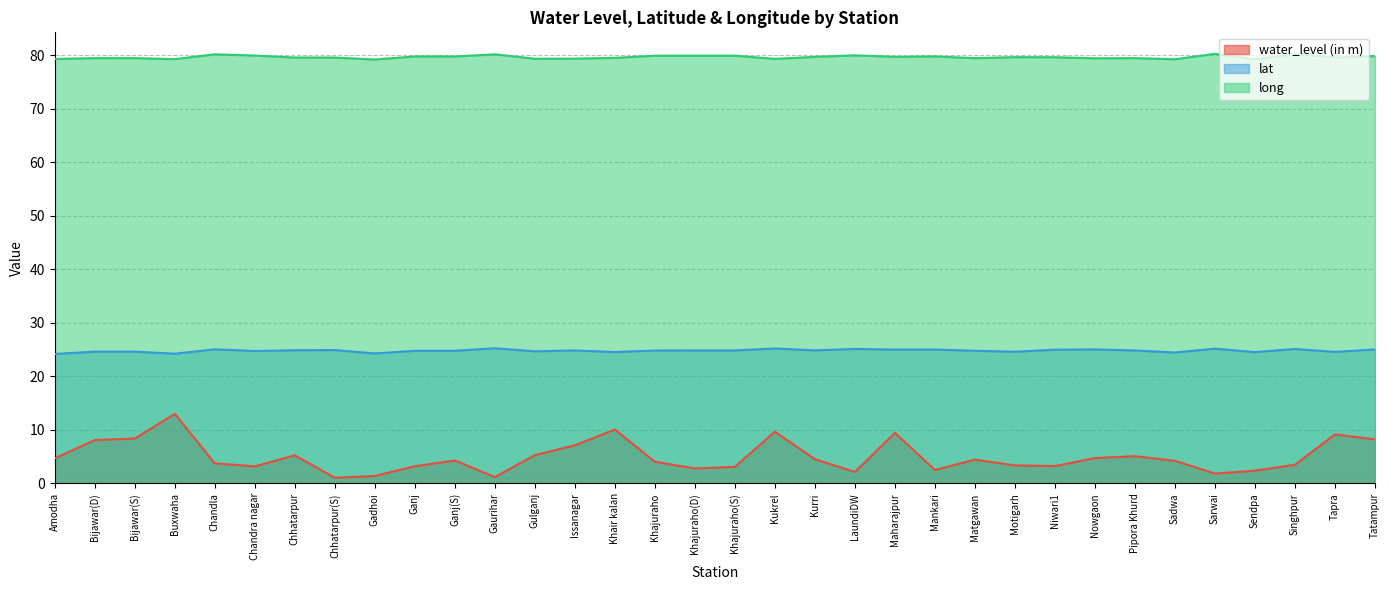

List the series in order of their overall mean, lowest first.

water_level (in m), lat, long